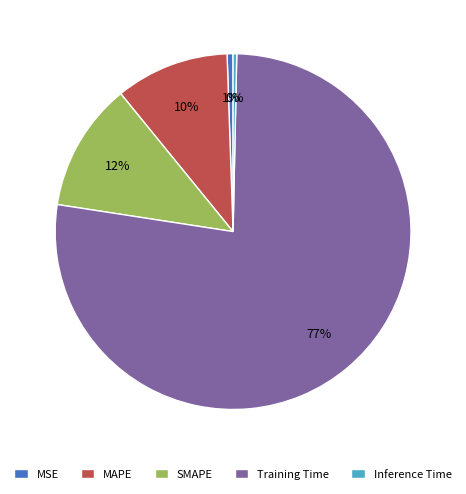

Count the number of slices in the pie.

5